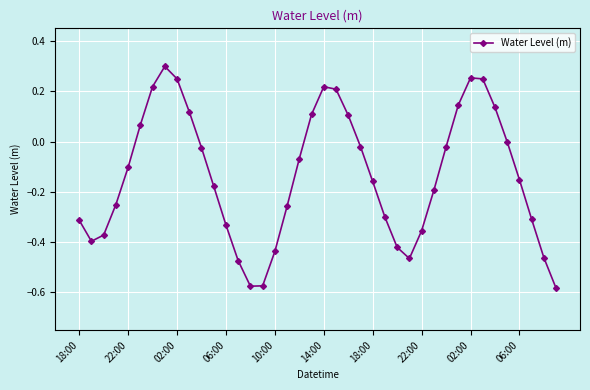

Does the chart display data point markers on the line(s)?

Yes